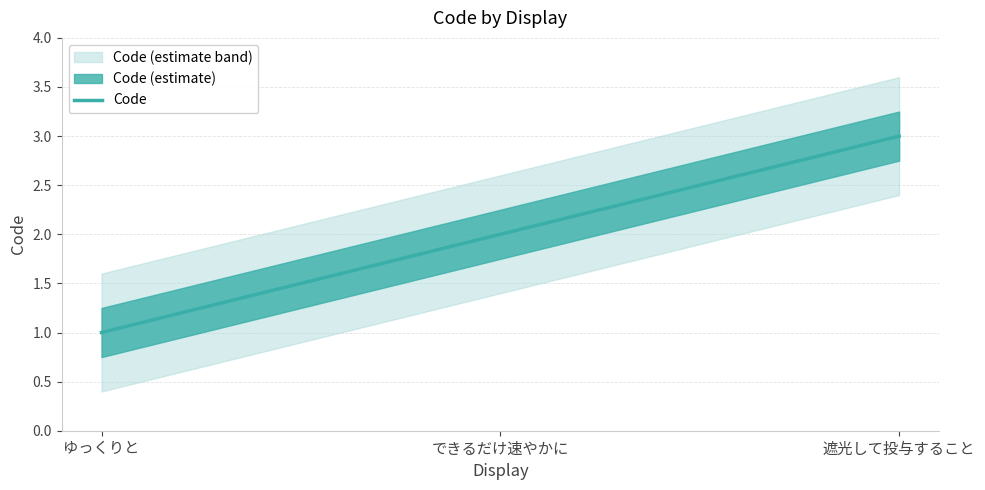

Read the value at できるだけ速やかに.

2